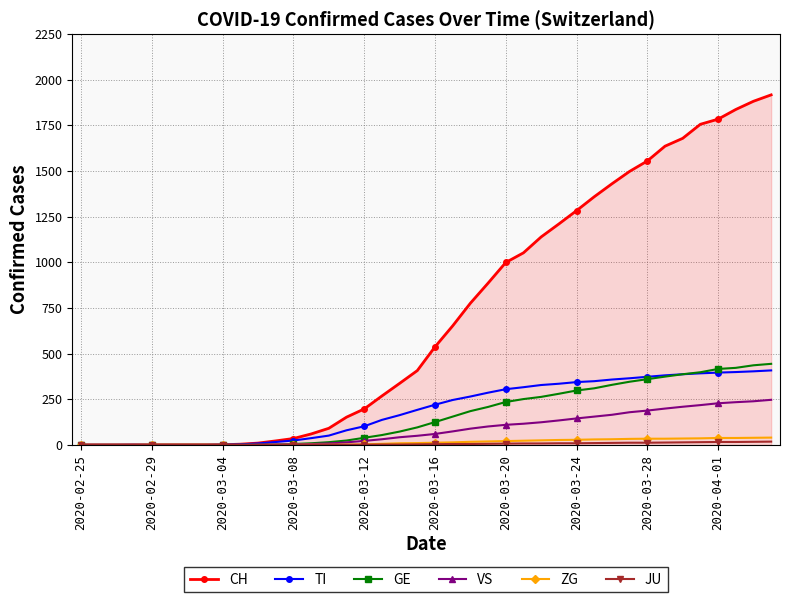

What is the greatest value displayed?

1917